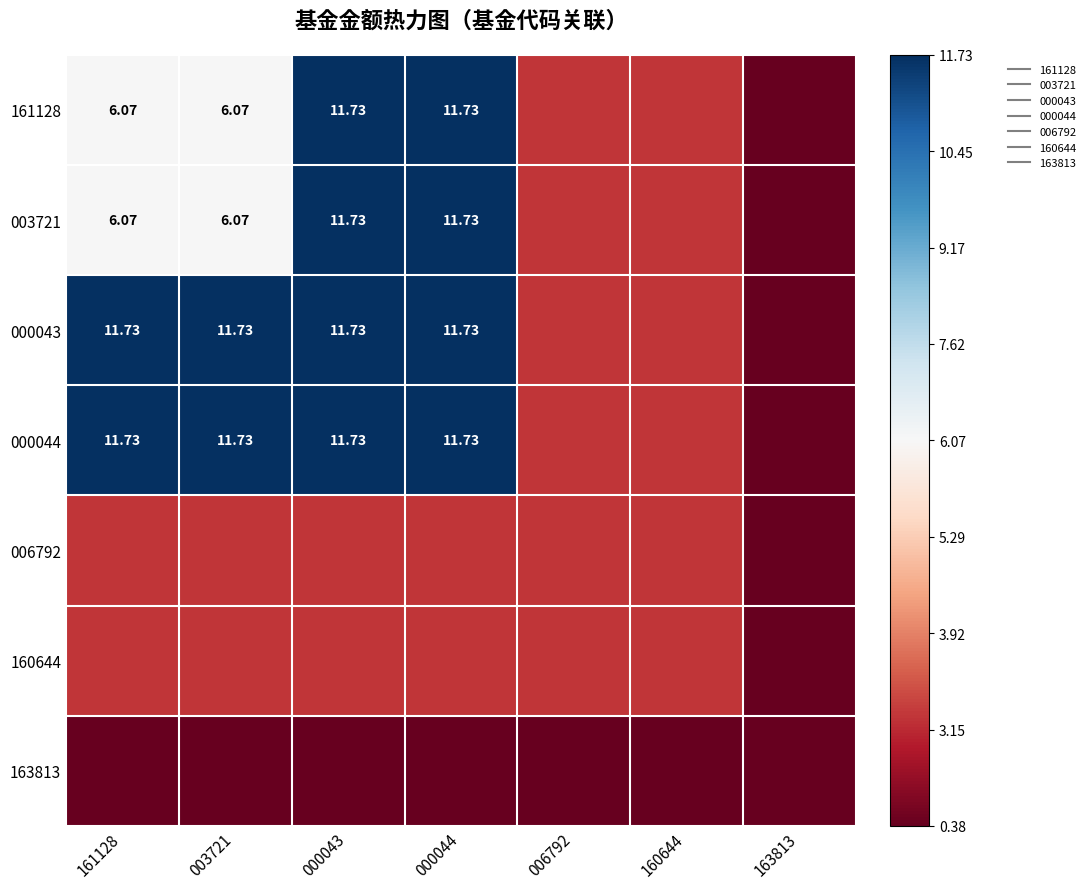

Which label corresponds to the smallest value in the chart?

163813